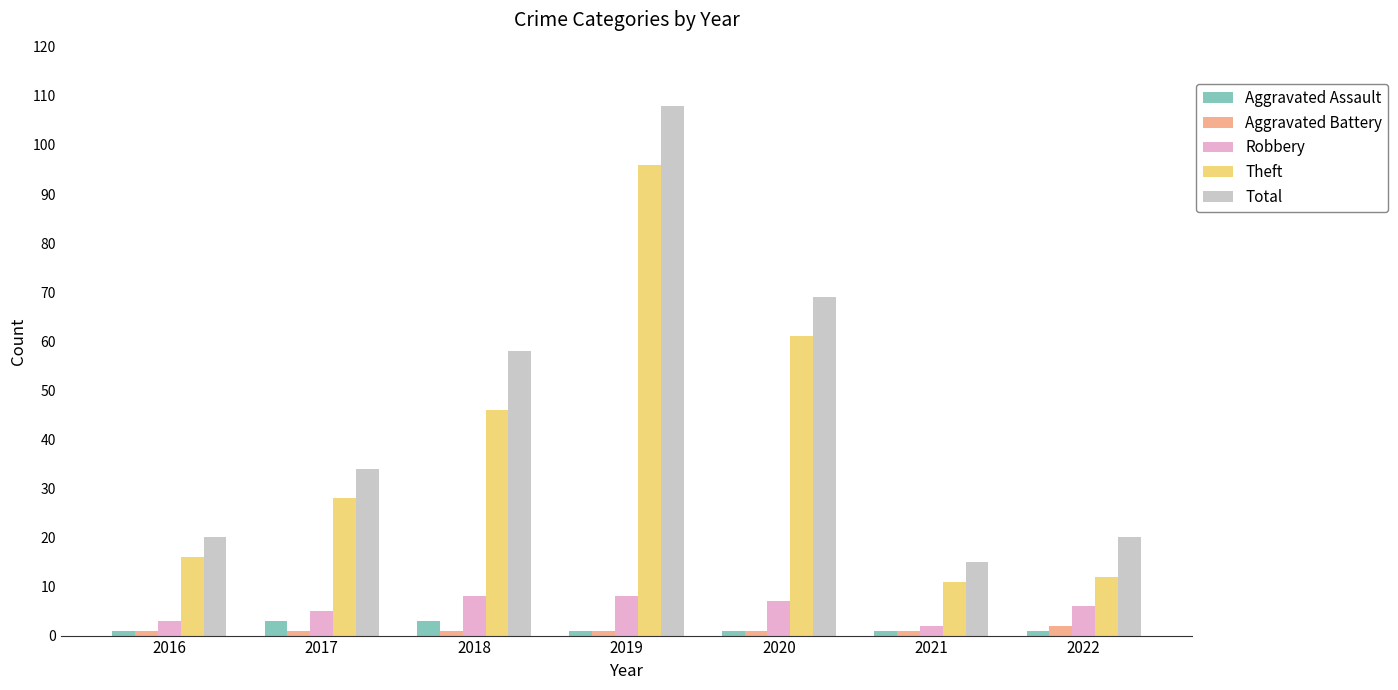

How many categories are shown in the chart?

7